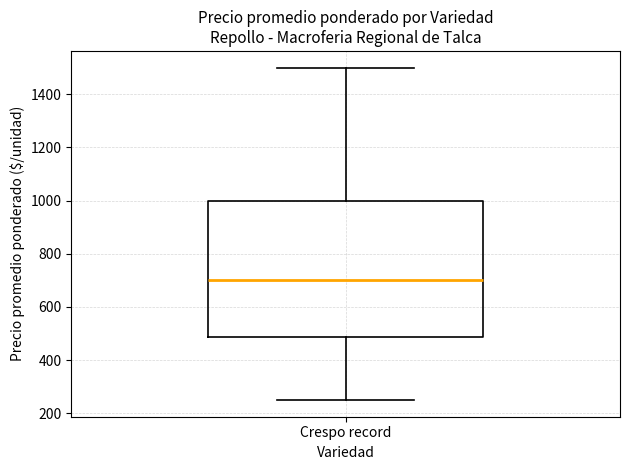

Where is the upper edge of the box for Crespo record on the y-axis? The values are not printed on the chart, so give them approximately, as read against the axis.

1000